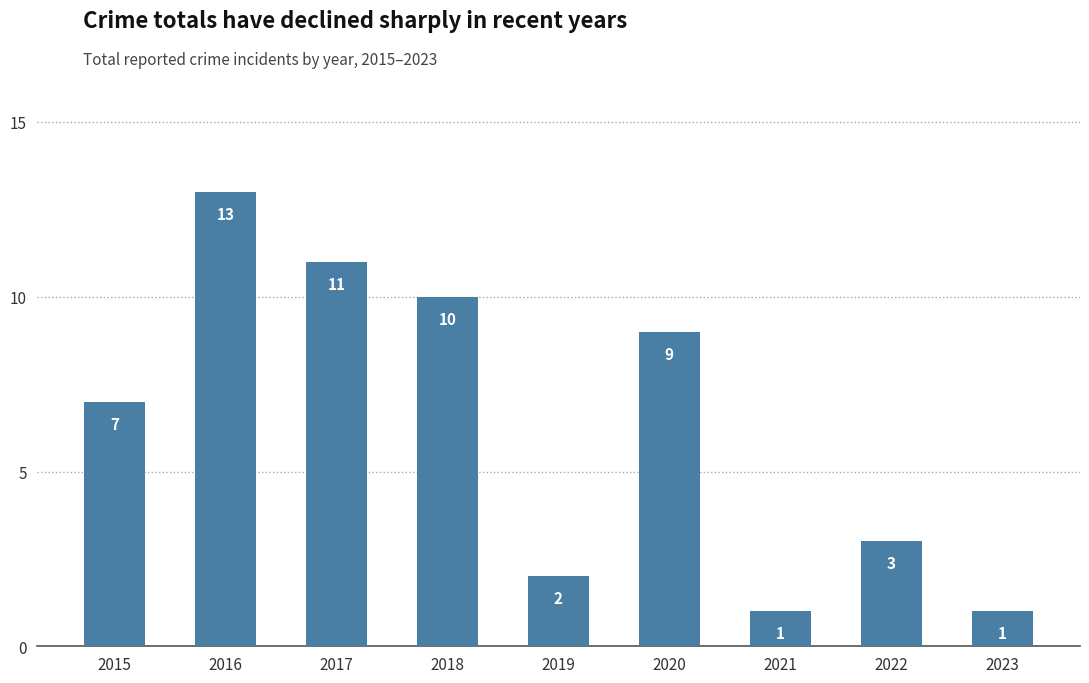

What is the value of the 7th bar from the left?

1